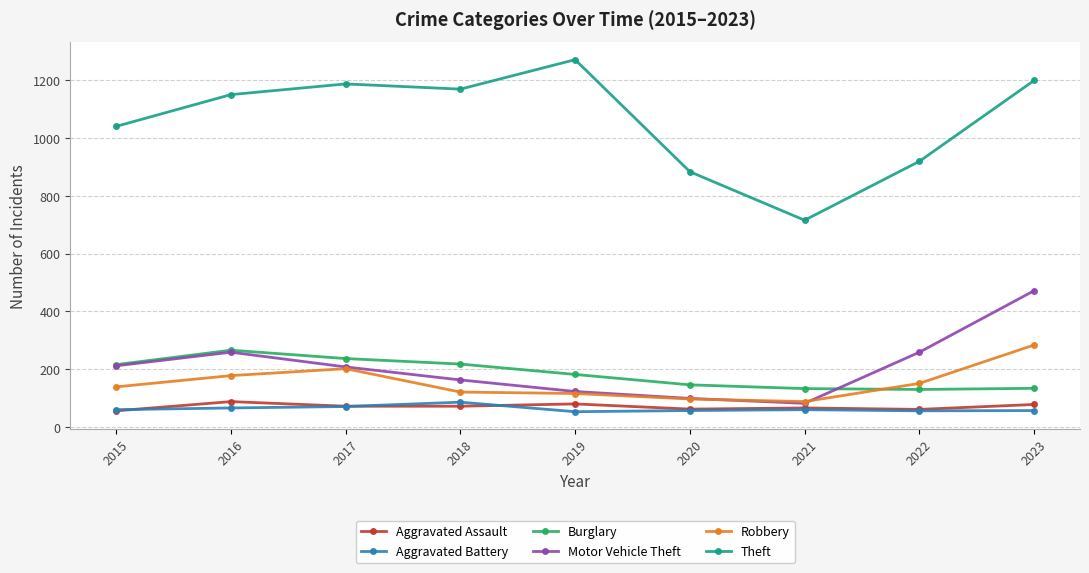

What is the difference between the second highest and minimum values in the Robbery series?

114